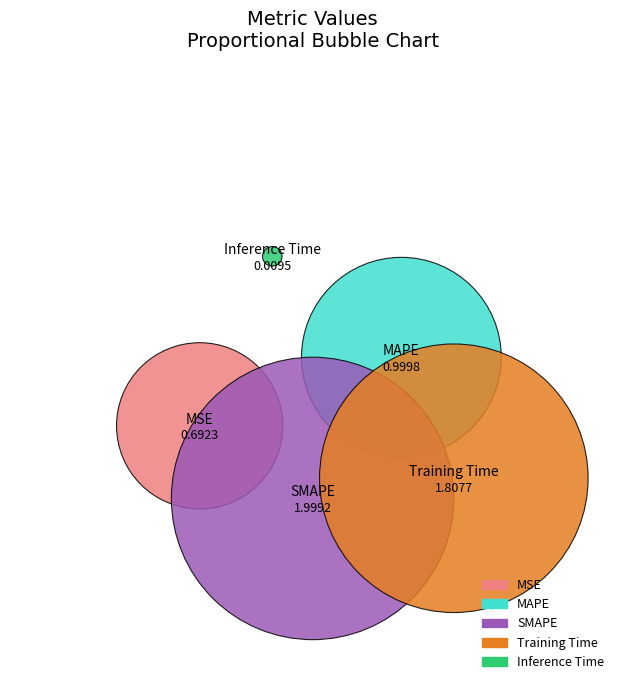

What is the smallest slice in the pie chart?

Inference Time